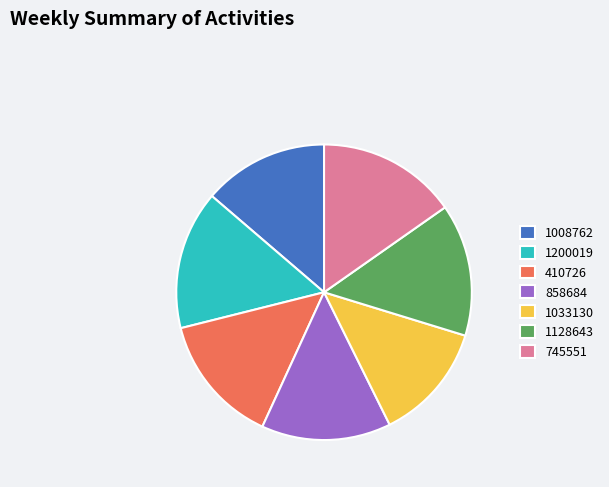

Is it true that 1128643 is 21% of the pie?

False